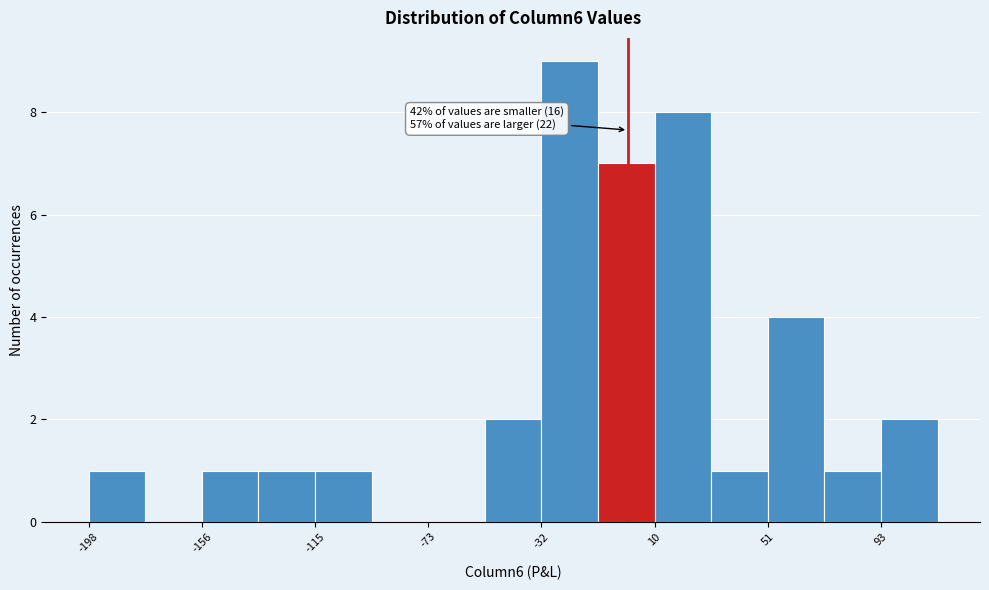

Over which range of the x-axis is the bar tallest?

-30 to -10